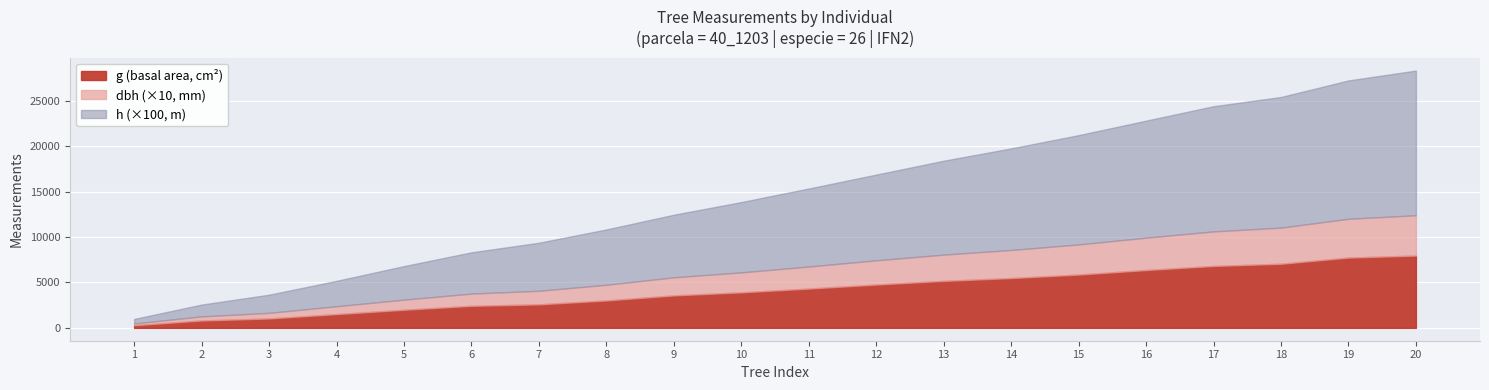

What is the approximate value of h at 11?

8.5